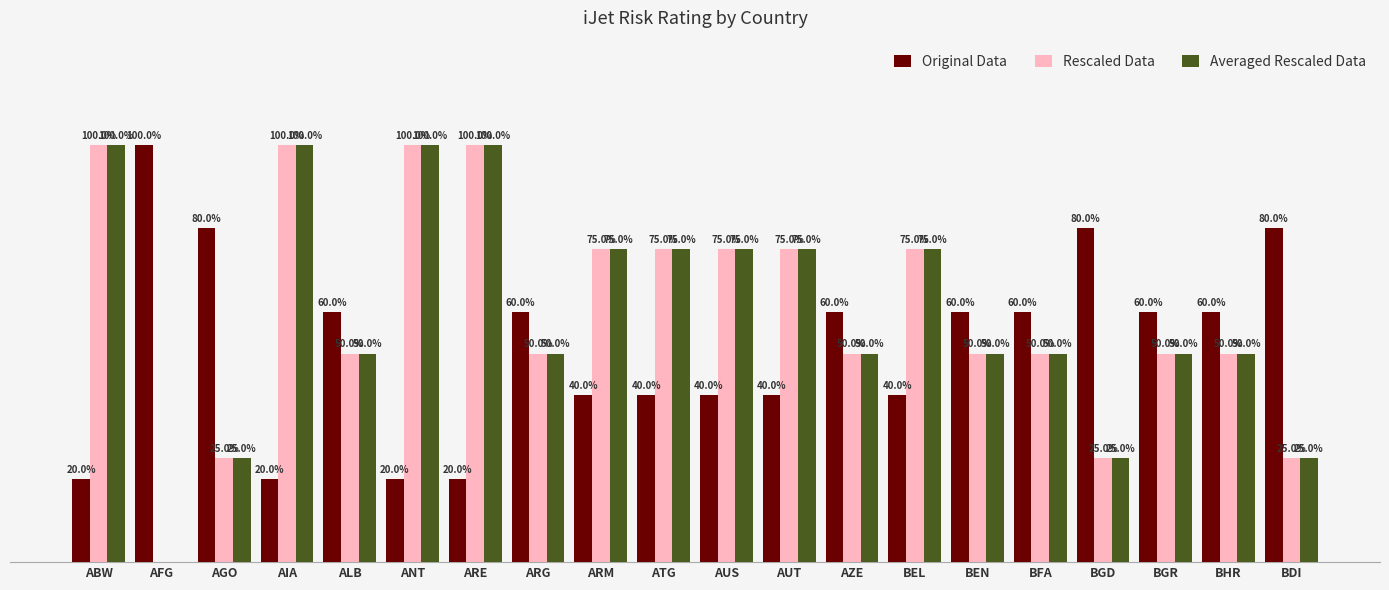

Is it true that Rescaled Data equals 1.0 at AIA?

True